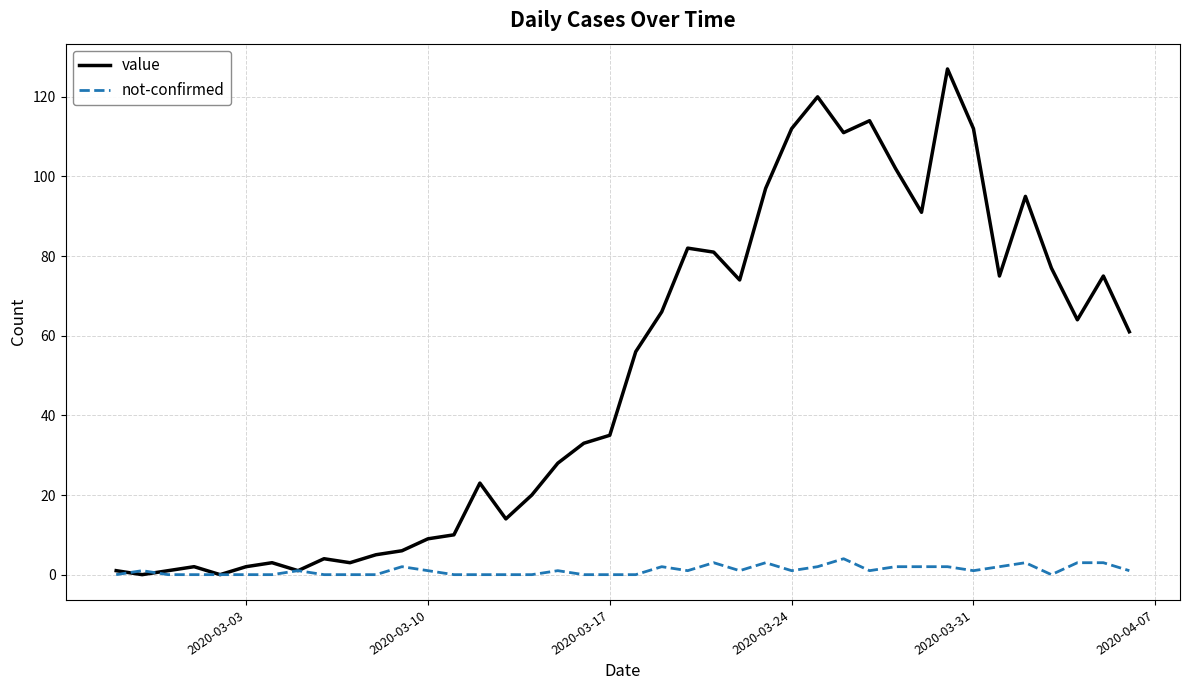

What are all the series names shown in the legend?

value, not-confirmed